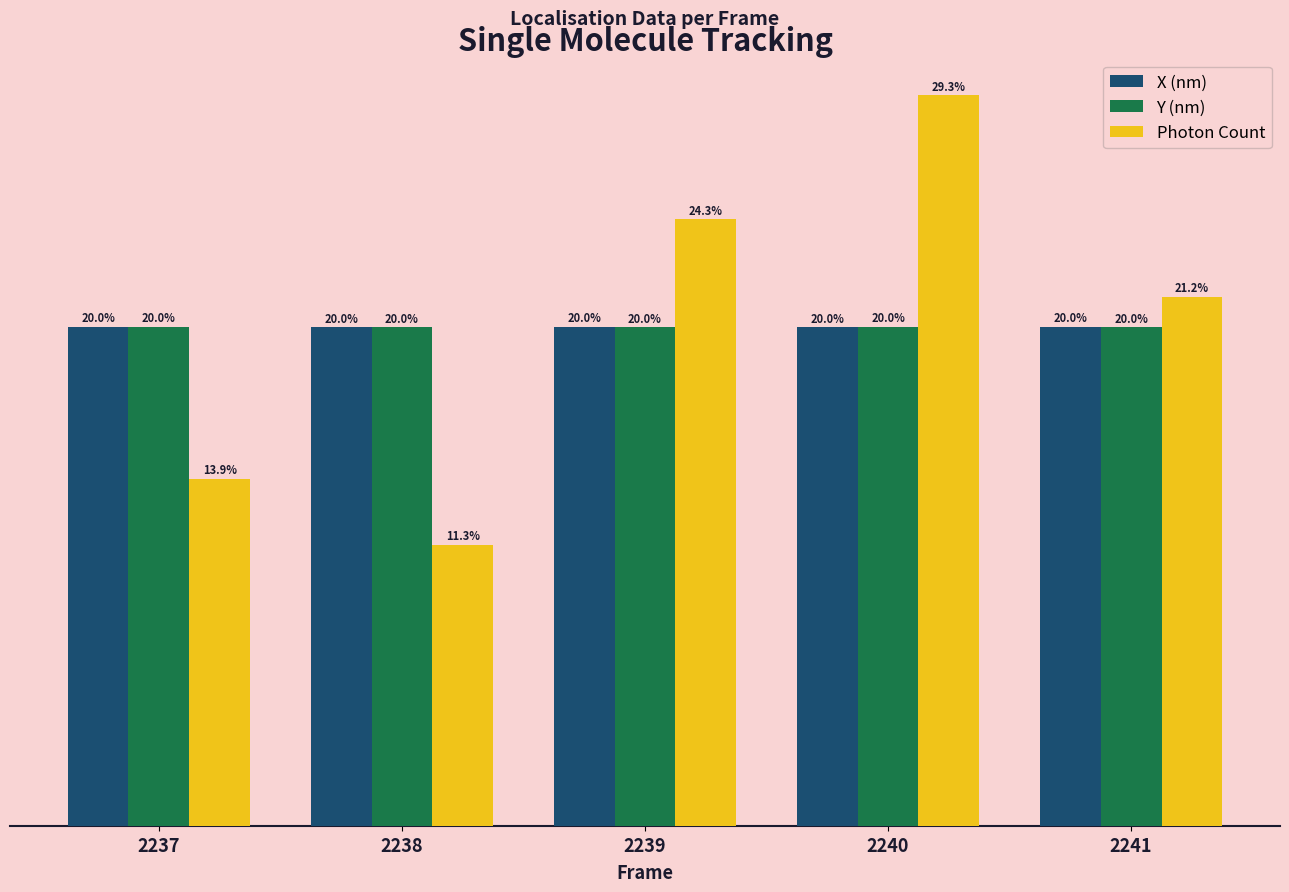

Are the bars grouped side by side (vs. stacked)?

Yes